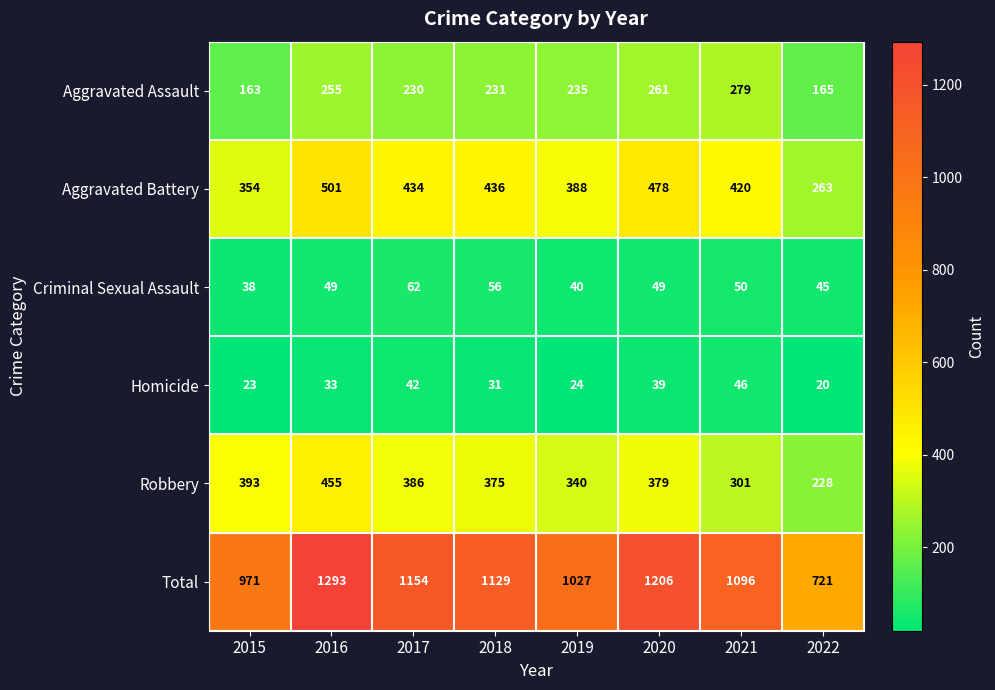

What is the sum of all Total values?

8597